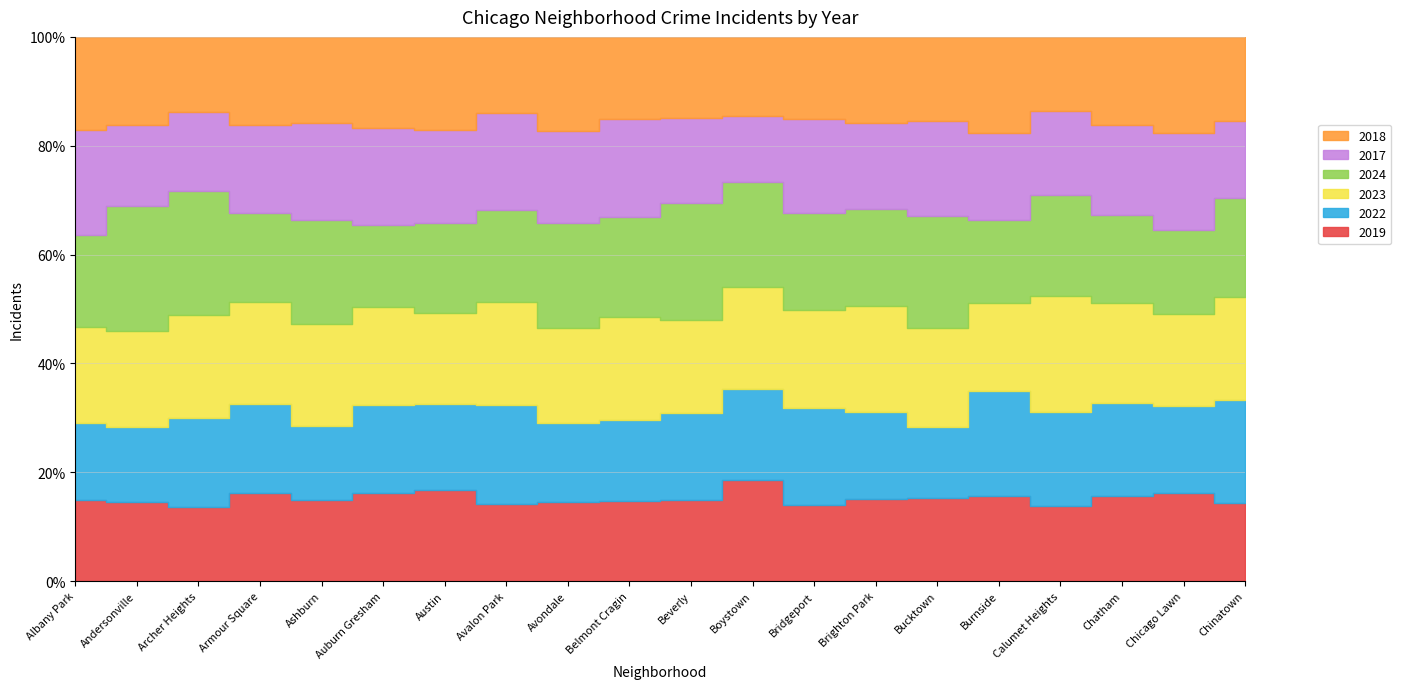

Reading left to right, what are all the values shown in this chart?

2019: Albany Park=968	Andersonville=166	Archer Heights=368	Armour Square=249	Ashburn=872	Auburn Gresham=2700	Austin=5008	Avalon Park=405	Avondale=957	Belmont Cragin=1687	Beverly=385	Boystown=287	Bridgeport=568	Brighton Park=828	Bucktown=694	Burnside=142	Calumet Heights=561	Chatham=2441	Chicago Lawn=2079	Chinatown=253
2022: Albany Park=926	Andersonville=157	Archer Heights=440	Armour Square=251	Ashburn=797	Auburn Gresham=2698	Austin=4762	Avalon Park=522	Avondale=953	Belmont Cragin=1720	Beverly=414	Boystown=258	Bridgeport=722	Brighton Park=888	Bucktown=599	Burnside=175	Calumet Heights=698	Chatham=2650	Chicago Lawn=2055	Chinatown=338
2023: Albany Park=1138	Andersonville=201	Archer Heights=515	Armour Square=291	Ashburn=1106	Auburn Gresham=2986	Austin=5065	Avalon Park=542	Avondale=1152	Belmont Cragin=2166	Beverly=442	Boystown=288	Bridgeport=739	Brighton Park=1072	Bucktown=828	Burnside=146	Calumet Heights=860	Chatham=2862	Chicago Lawn=2174	Chinatown=335
2024: Albany Park=1104	Andersonville=263	Archer Heights=614	Armour Square=251	Ashburn=1113	Auburn Gresham=2517	Austin=4980	Avalon Park=485	Avondale=1282	Belmont Cragin=2118	Beverly=558	Boystown=297	Bridgeport=724	Brighton Park=986	Bucktown=935	Burnside=139	Calumet Heights=750	Chatham=2527	Chicago Lawn=1972	Chinatown=320
2017: Albany Park=1252	Andersonville=171	Archer Heights=391	Armour Square=250	Ashburn=1053	Auburn Gresham=2973	Austin=5096	Avalon Park=508	Avondale=1107	Belmont Cragin=2066	Beverly=403	Boystown=188	Bridgeport=697	Brighton Park=879	Bucktown=795	Burnside=145	Calumet Heights=620	Chatham=2566	Chicago Lawn=2288	Chinatown=253
2018: Albany Park=1117	Andersonville=184	Archer Heights=374	Armour Square=248	Ashburn=924	Auburn Gresham=2787	Austin=5163	Avalon Park=401	Avondale=1142	Belmont Cragin=1738	Beverly=386	Boystown=224	Bridgeport=616	Brighton Park=870	Bucktown=704	Burnside=160	Calumet Heights=554	Chatham=2513	Chicago Lawn=2280	Chinatown=273